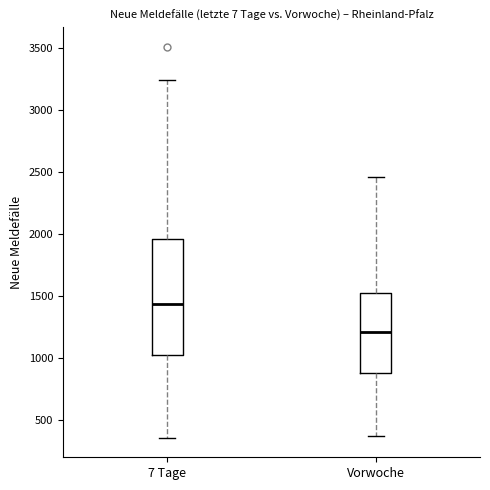

Reading left to right, read every box against the y-axis: the position of its median line, the range the box covers, and the ends of its whiskers. The values are not printed on the chart, so give them approximately, as read against the axis.

7 Tage: median 1450, box 1000 to 1950, whiskers 350 to 3250
Vorwoche: median 1200, box 900 to 1550, whiskers 350 to 2450